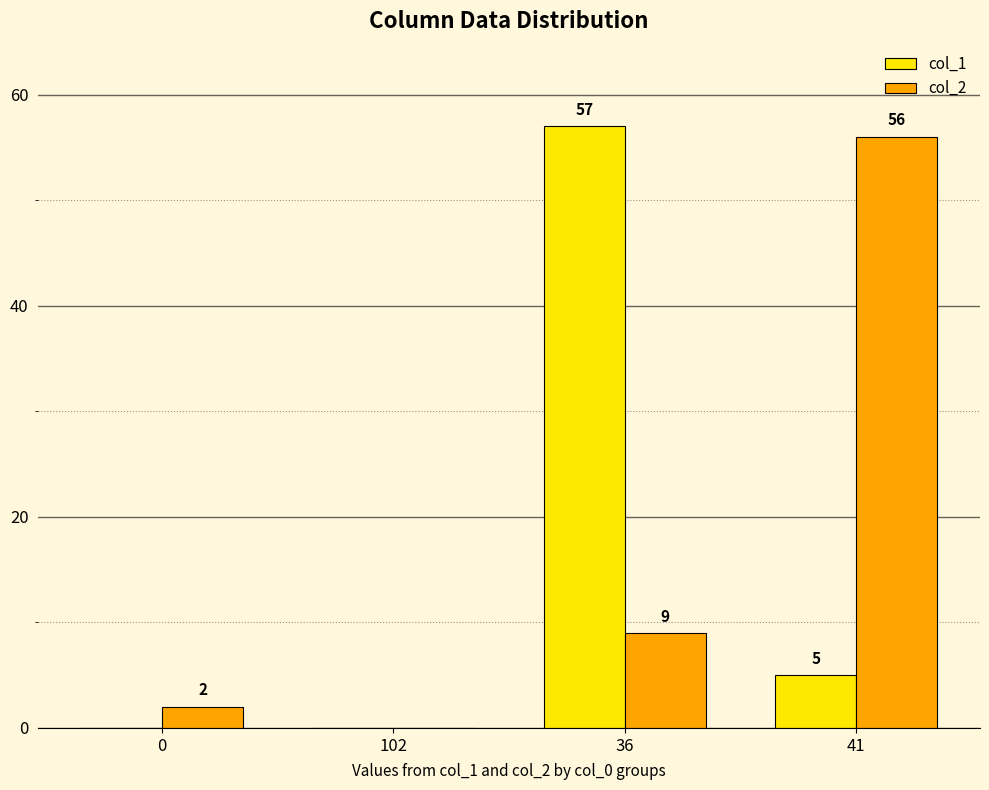

The value of col_2 at 102 is 0. True or false?

True